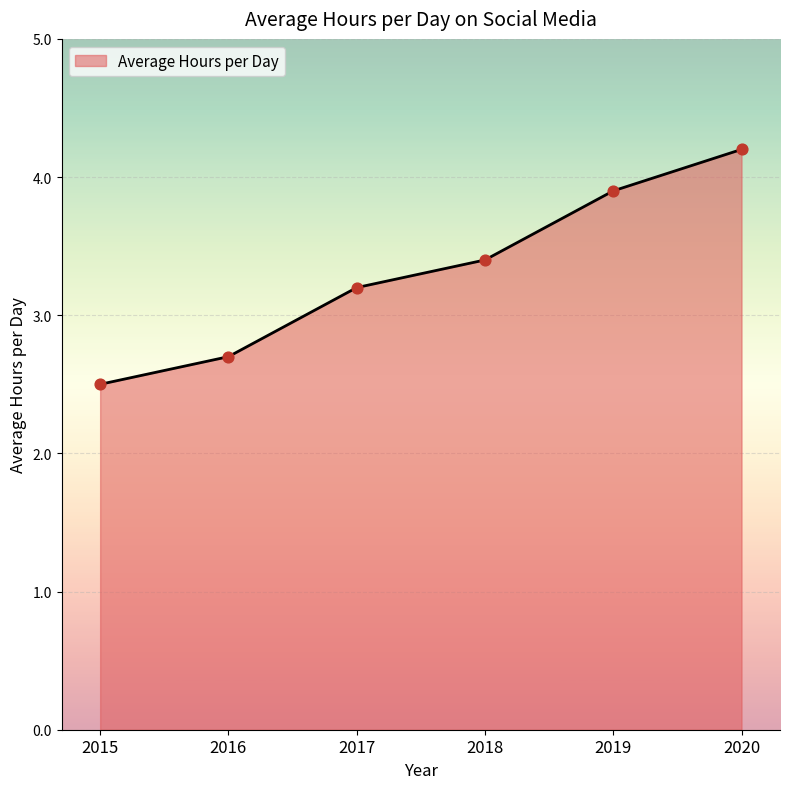

What is the change in value from 2017 to 2020?

+1.0